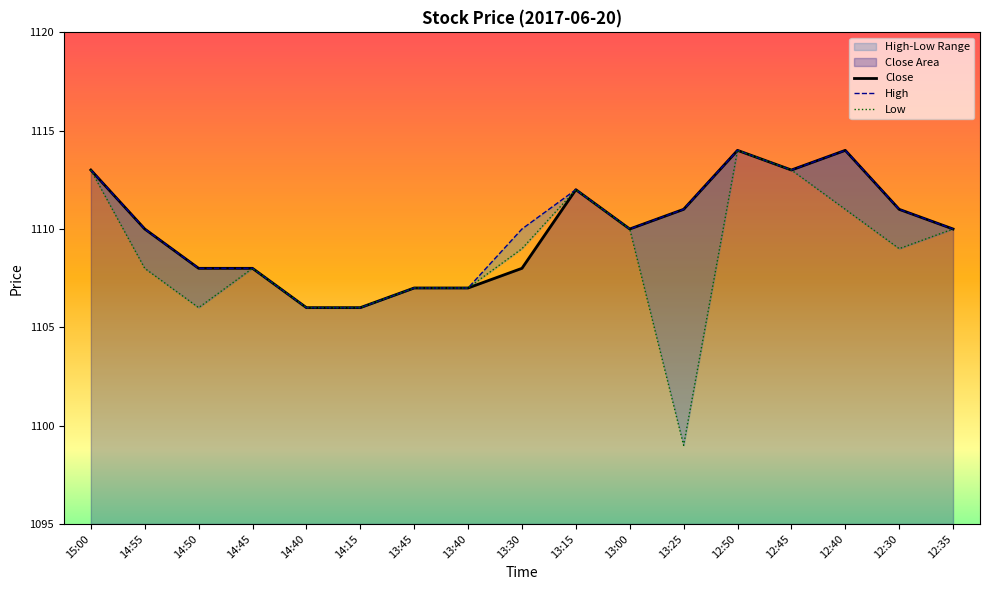

Reading left to right, transcribe all the data shown in this chart.

Close: 15:00=1113	14:55=1110	14:50=1108	14:45=1108	14:40=1106	14:15=1106	13:45=1107	13:40=1107	13:30=1108	13:15=1112	13:00=1110	13:25=1111	12:50=1114	12:45=1113	12:40=1114	12:30=1111	12:35=1110
High: 15:00=1113	14:55=1110	14:50=1108	14:45=1108	14:40=1106	14:15=1106	13:45=1107	13:40=1107	13:30=1110	13:15=1112	13:00=1110	13:25=1111	12:50=1114	12:45=1113	12:40=1114	12:30=1111	12:35=1110
Low: 15:00=1113	14:55=1108	14:50=1106	14:45=1108	14:40=1106	14:15=1106	13:45=1107	13:40=1107	13:30=1109	13:15=1112	13:00=1110	13:25=1099	12:50=1114	12:45=1113	12:40=1111	12:30=1109	12:35=1110